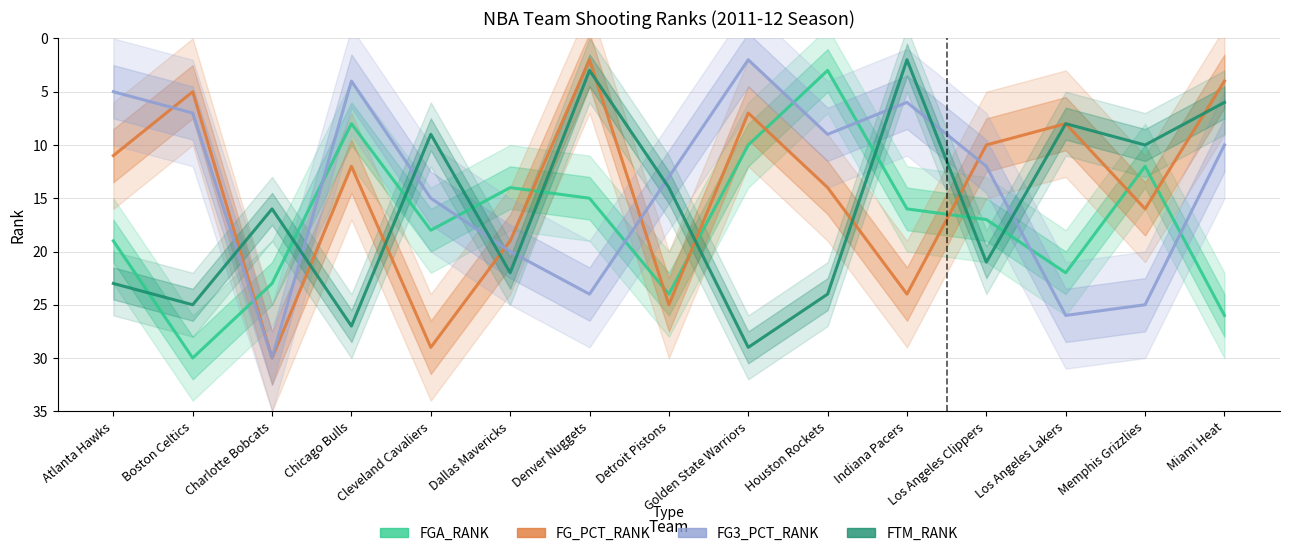

How many series are shown in this chart?

4